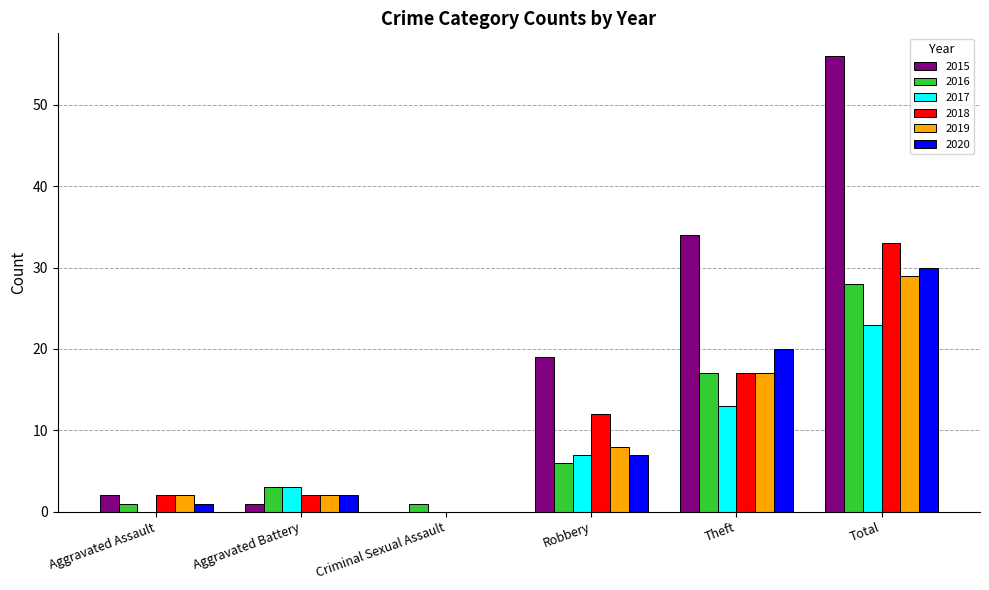

The value of 2018 at Aggravated Battery is 2. True or false?

True